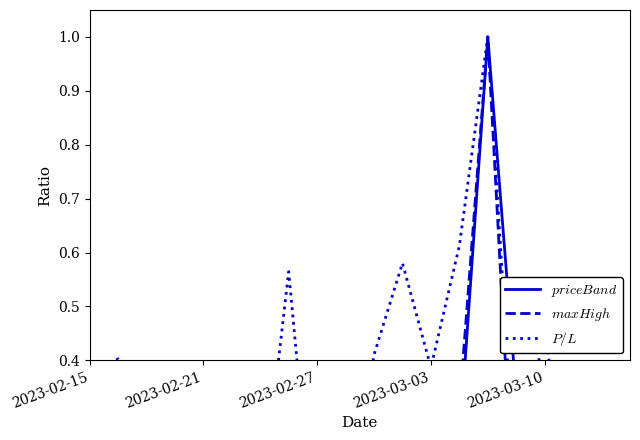

The value of $maxHigh$ at 15 is 0.0. True or false?

True